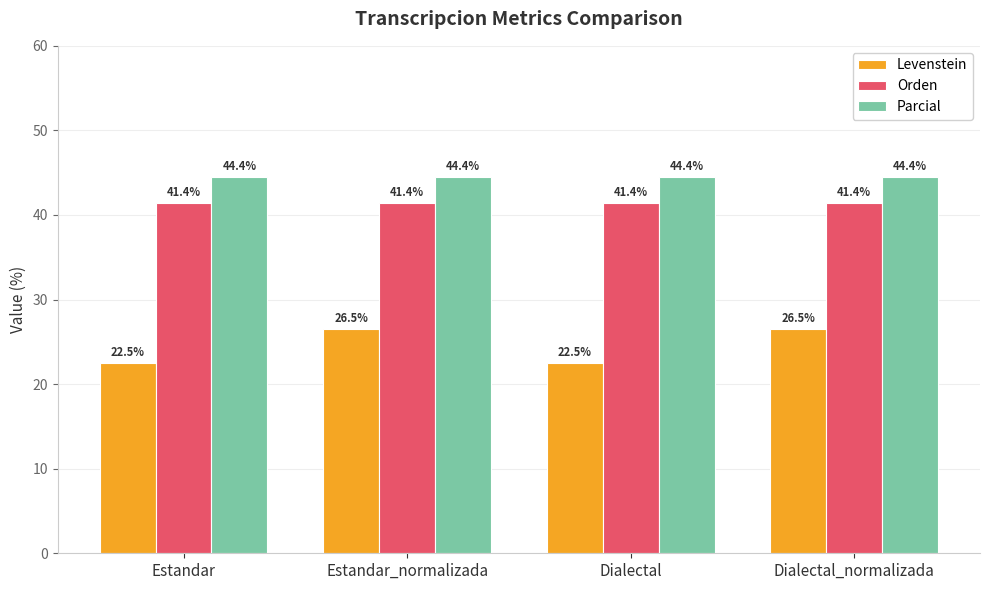

List the series in order of their overall mean, lowest first.

Levenstein, Orden, Parcial